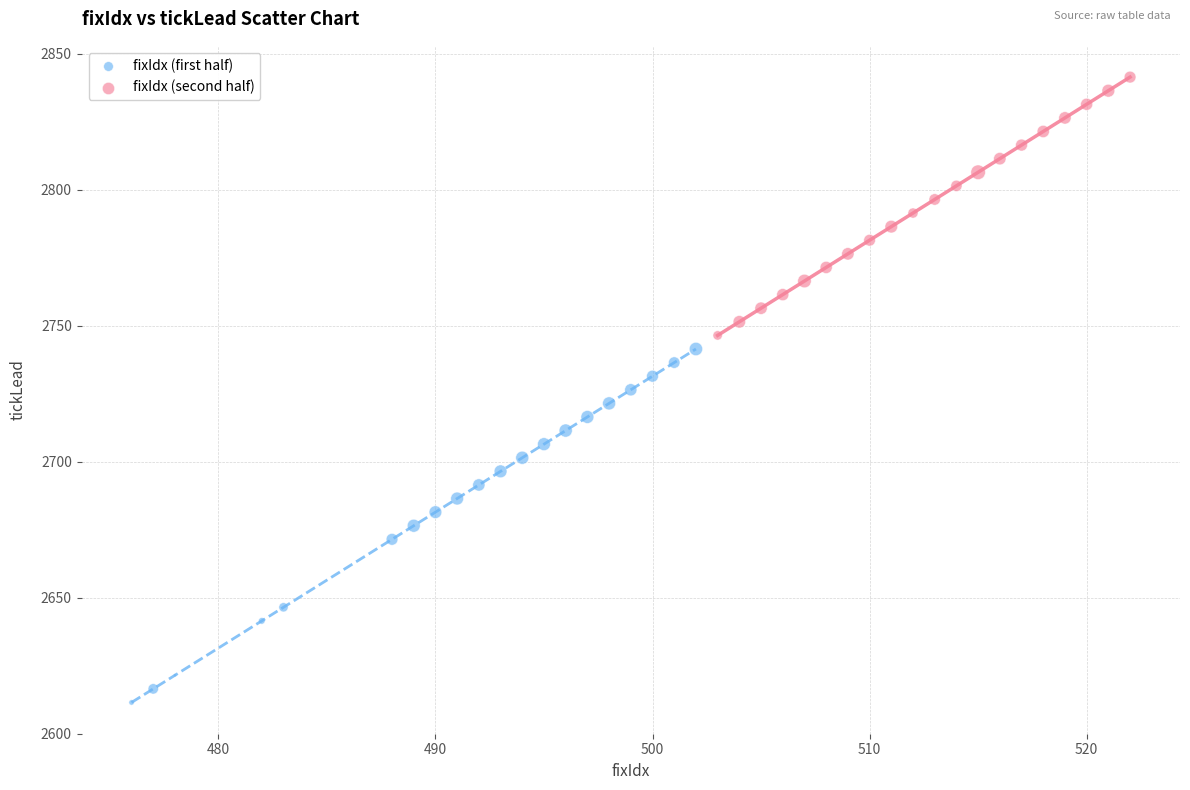

Which series contains the lowest Y value?

fixIdx (first half)